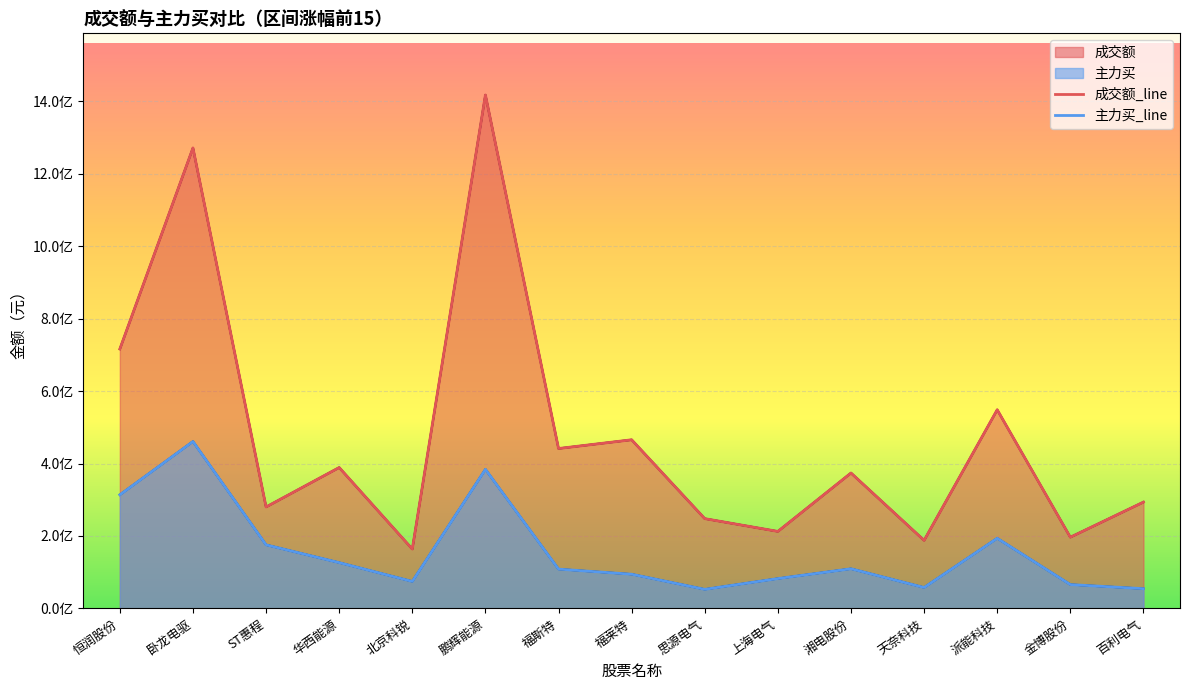

Between ST惠程 and 华西能源, which series saw the biggest shift?

成交额